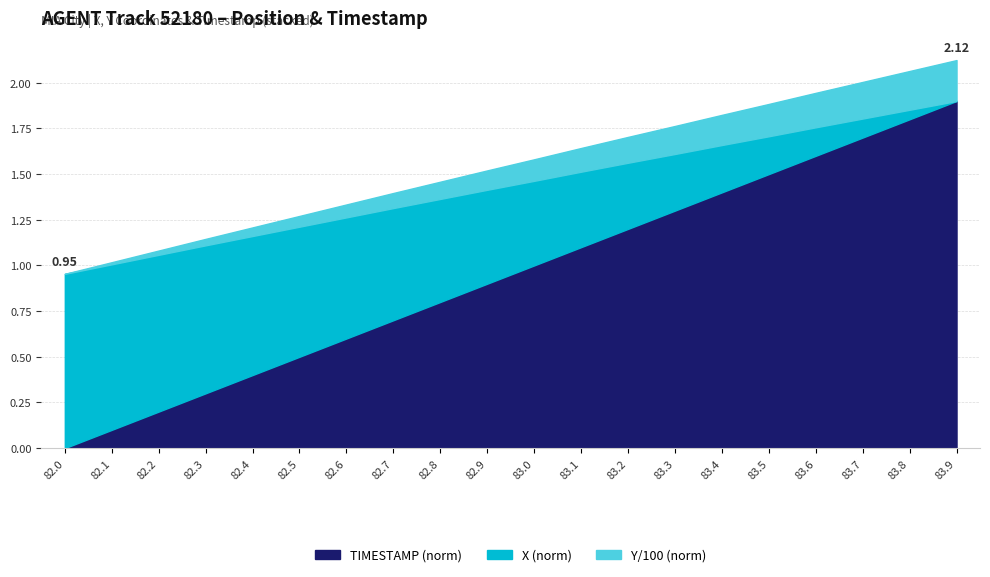

How many lines are shown in the chart?

3